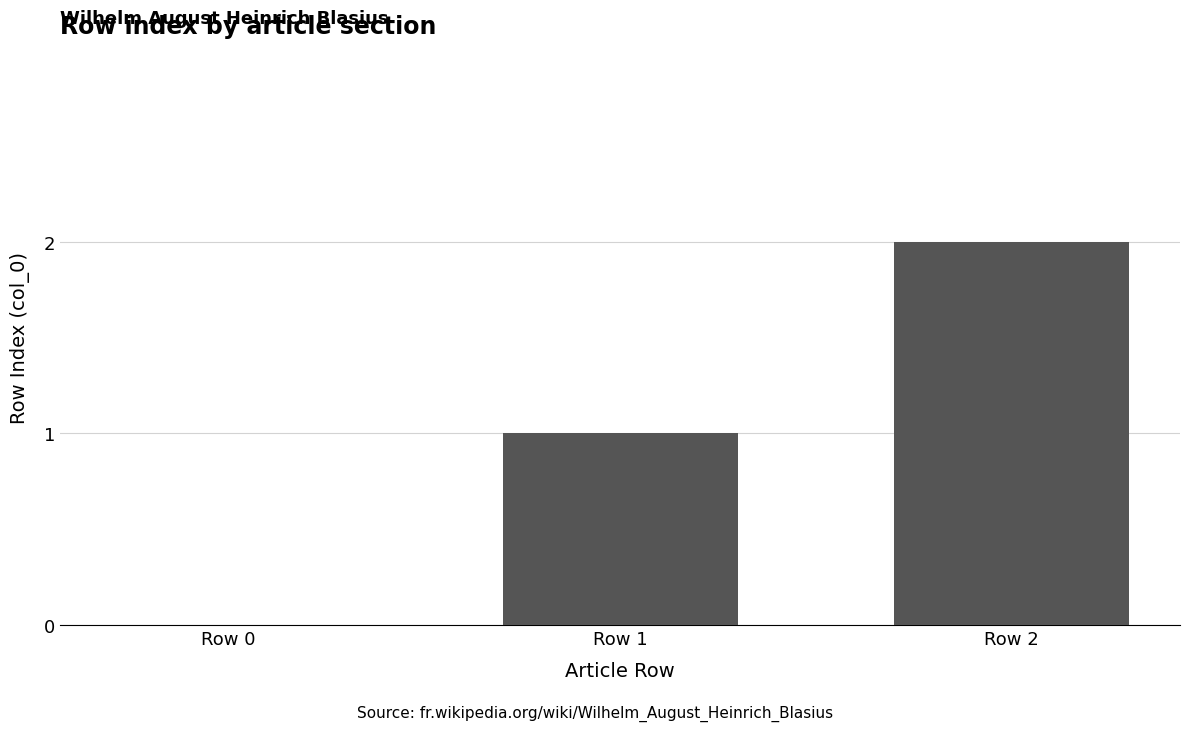

Where is the data nearest to the value 1?

Row 1